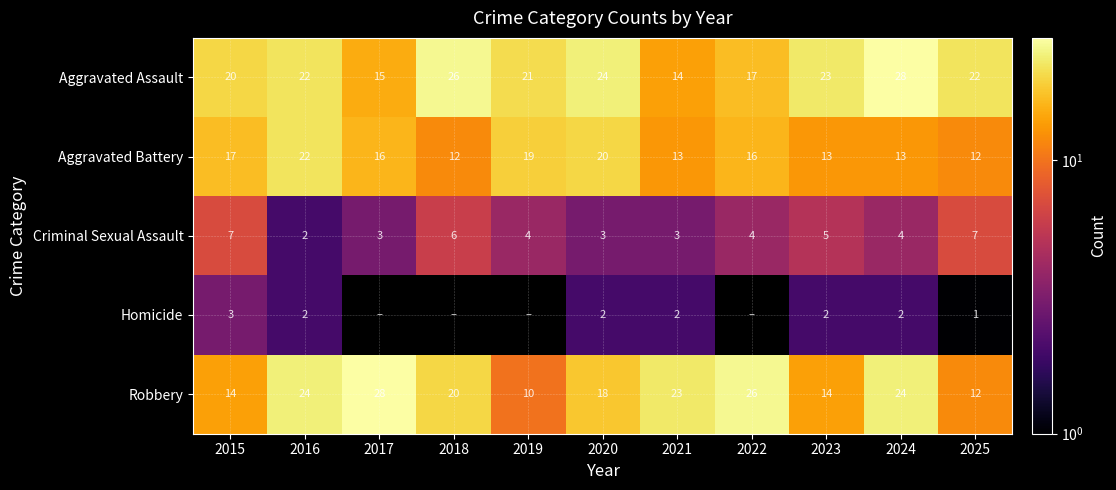

Is it true that Robbery equals 18 at 2020?

True